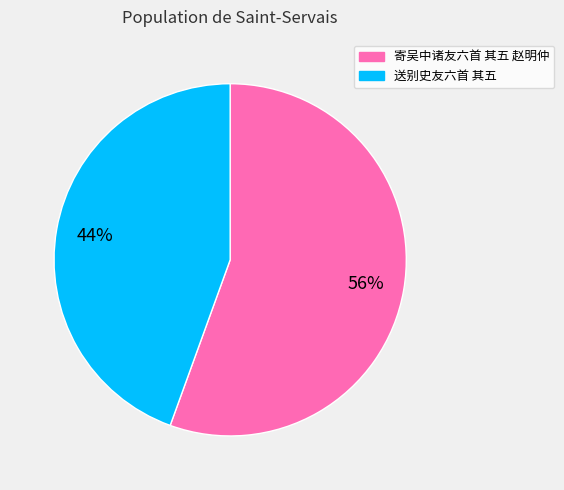

Is there any slice that represents more than half of the pie?

Yes